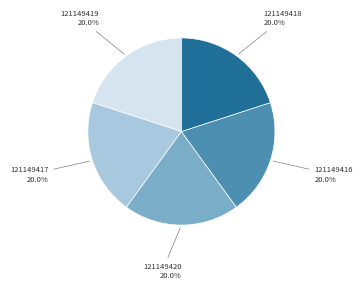

Is it true that 121149419 is 8% of the pie?

False